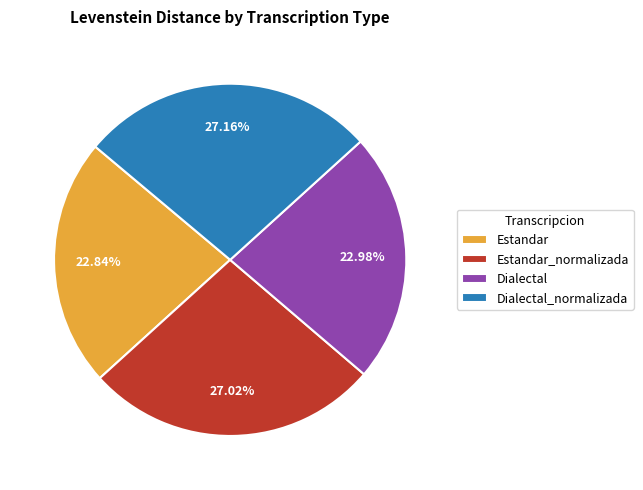

How many slices are in this pie chart?

4